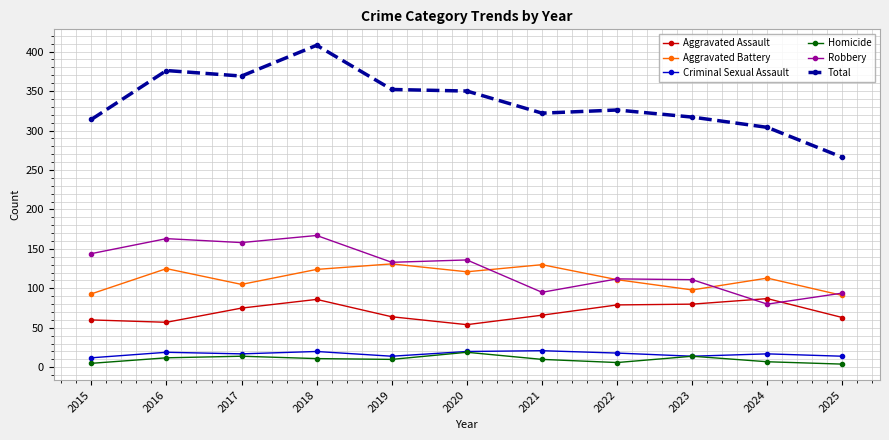

Rank the series at 2021 from highest to lowest value.

Total, Aggravated Battery, Robbery, Aggravated Assault, Criminal Sexual Assault, Homicide